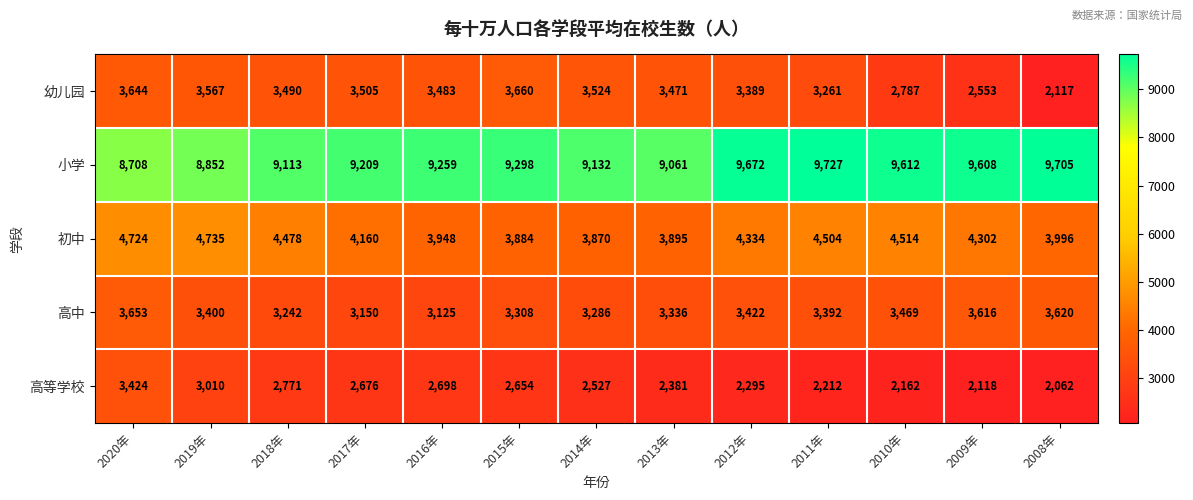

True or false: 小学 has a value of 9298 at 2015年.

True